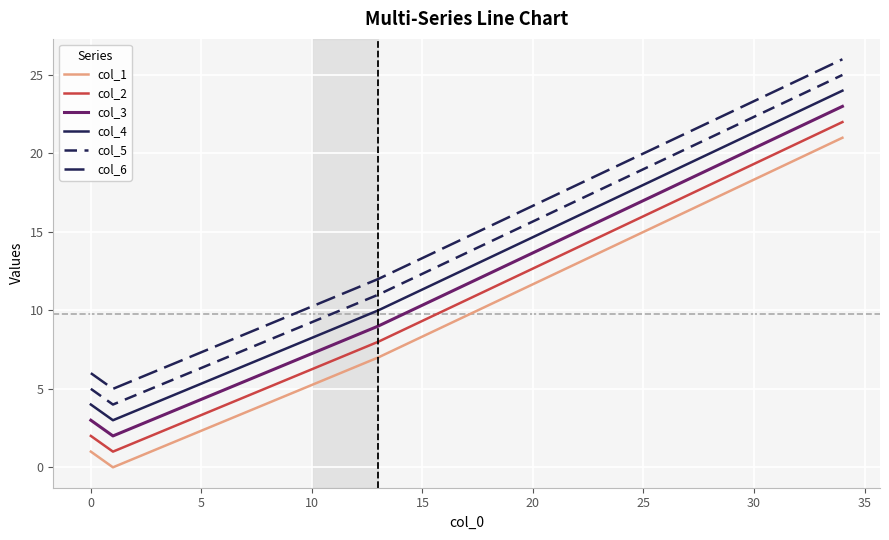

How many lines are shown in the chart?

6